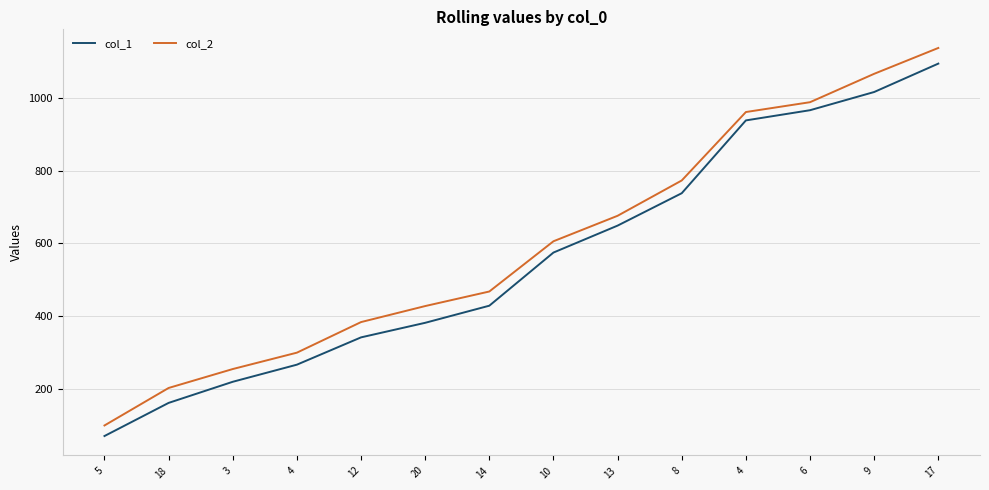

What is the difference between the col_2 values at 4 and 14?

493